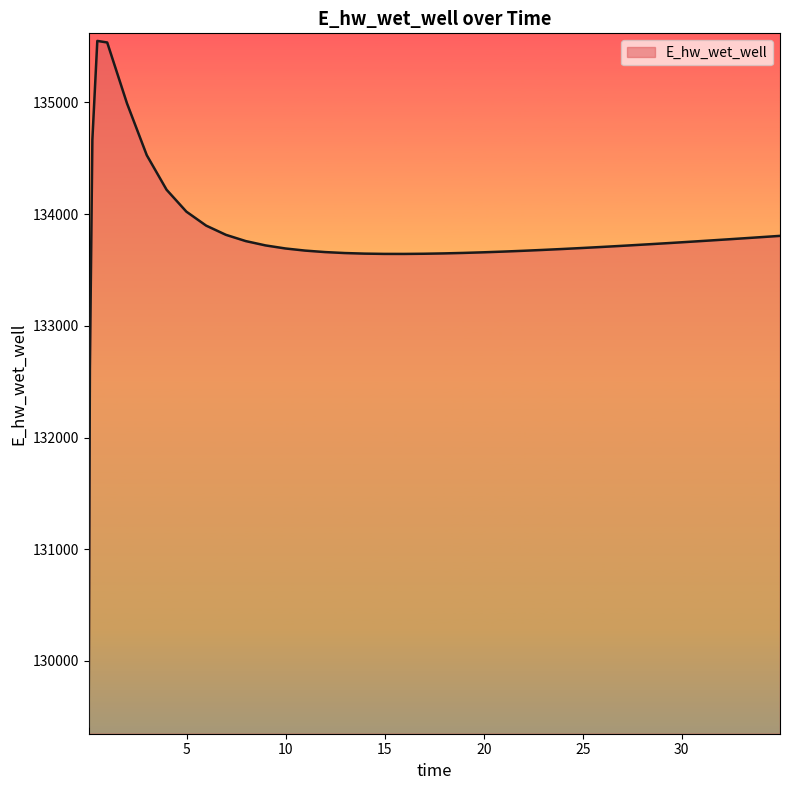

What is the maximum value shown in the chart?

135550.1